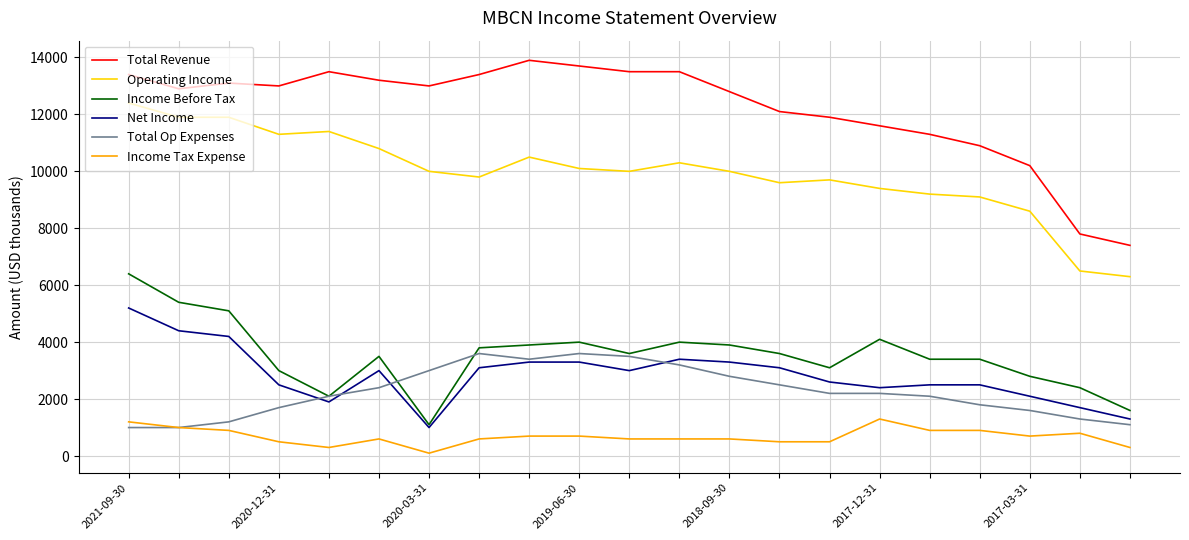

What is the average value of the Operating Income series?

9943